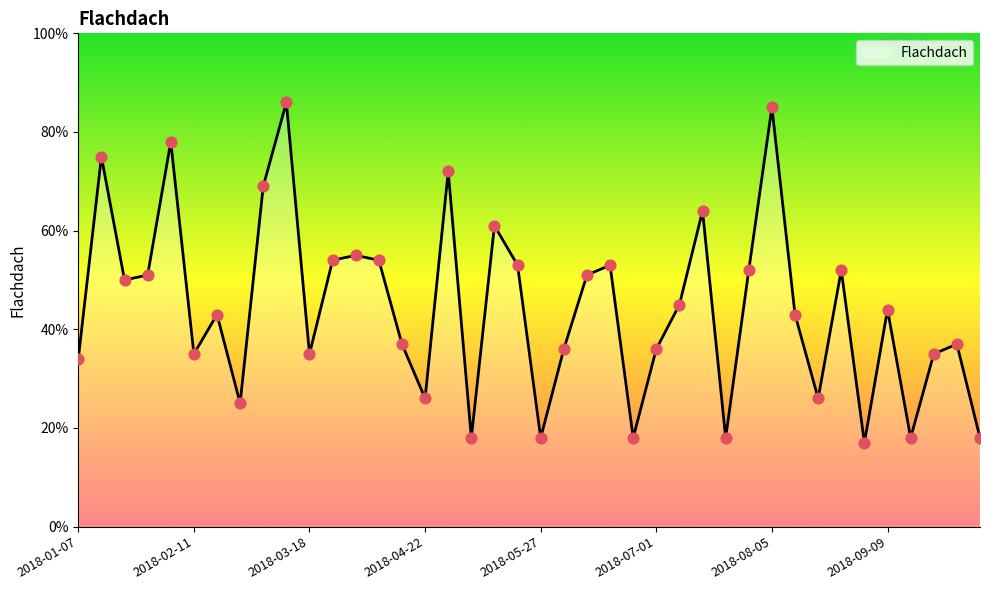

What is the ratio of the value at 2018-06-24 to the value at 2018-08-05?

0.2